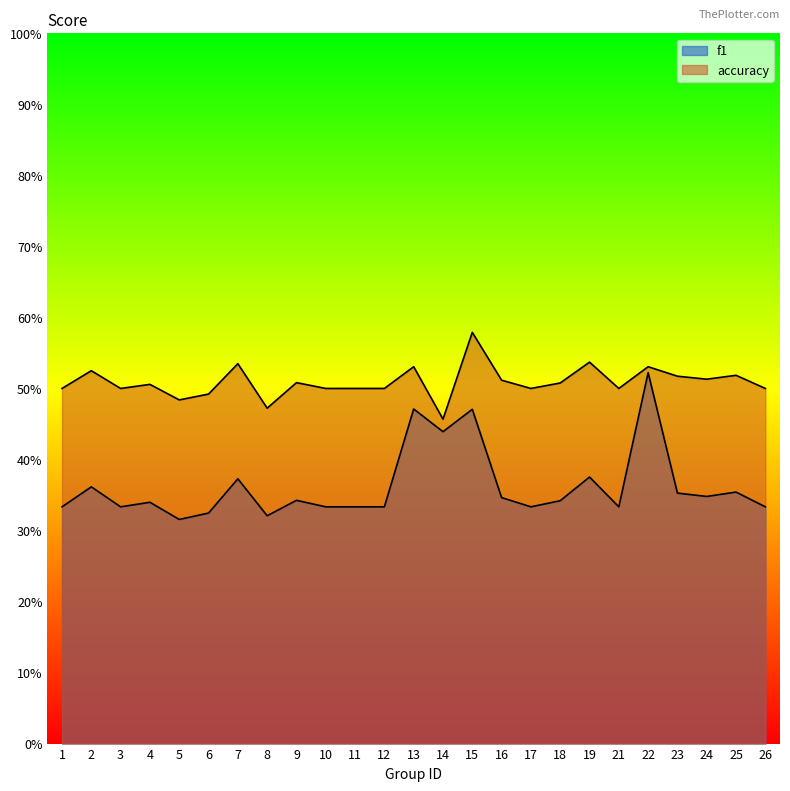

What is the sum of the f1 values at 16 and 25?

0.7